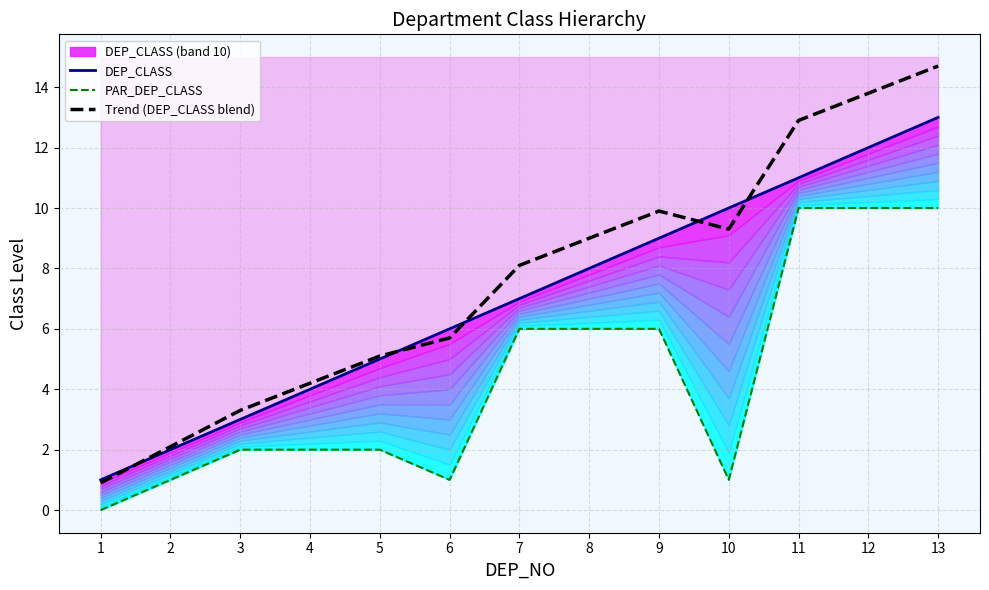

At which category does the chart reach its peak across all series?

13